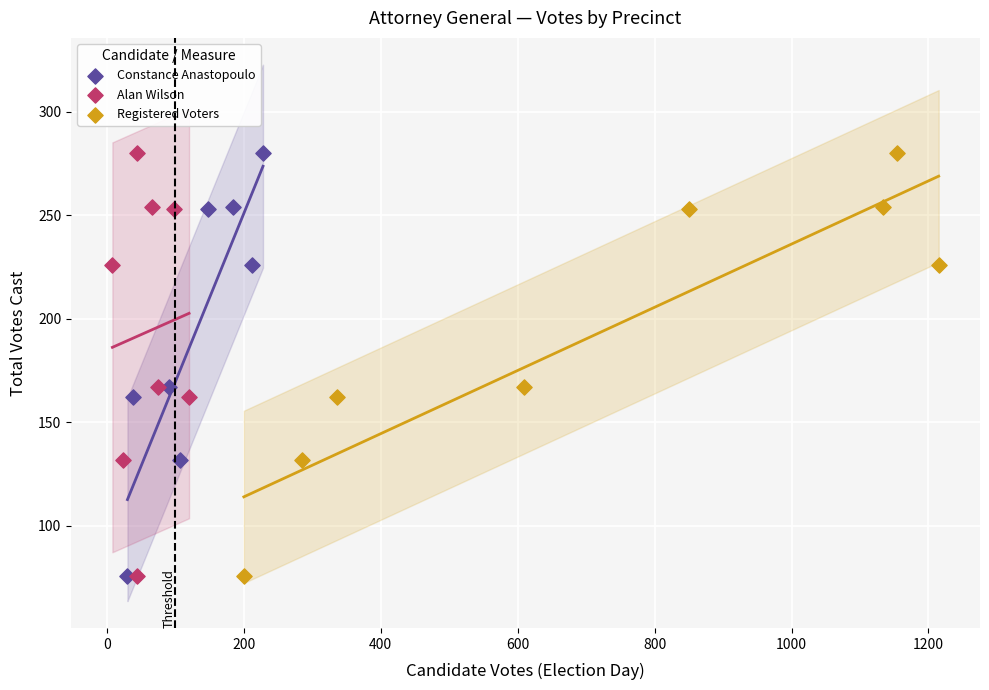

What are all the series names shown in the legend?

Constance Anastopoulo, Alan Wilson, Registered Voters